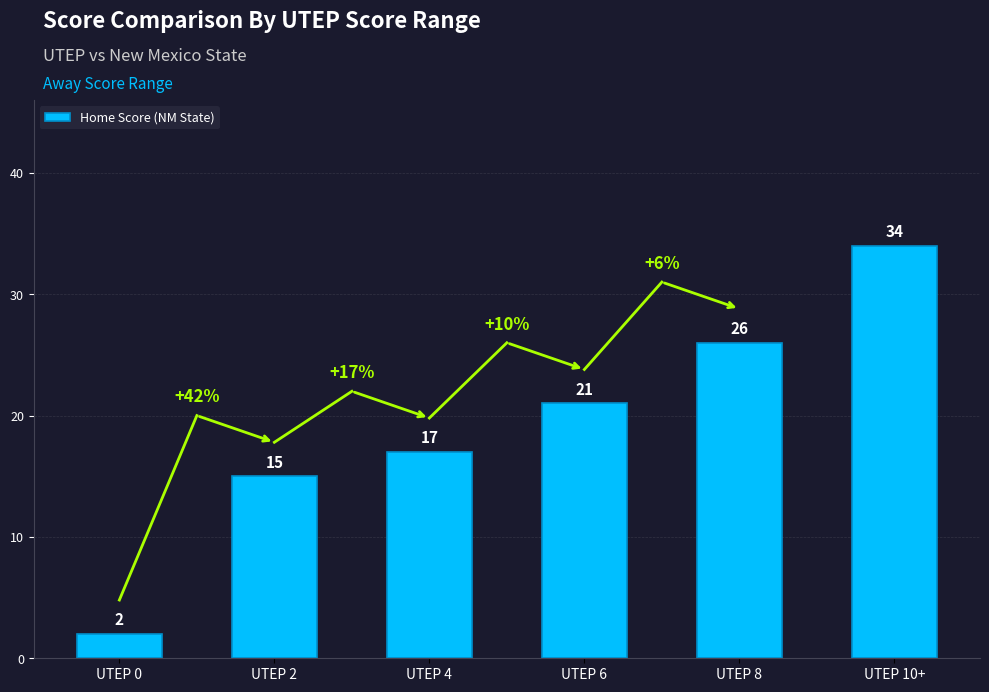

Rank the categories by value from lowest to highest.

UTEP 0, UTEP 2, UTEP 4, UTEP 6, UTEP 8, UTEP 10+